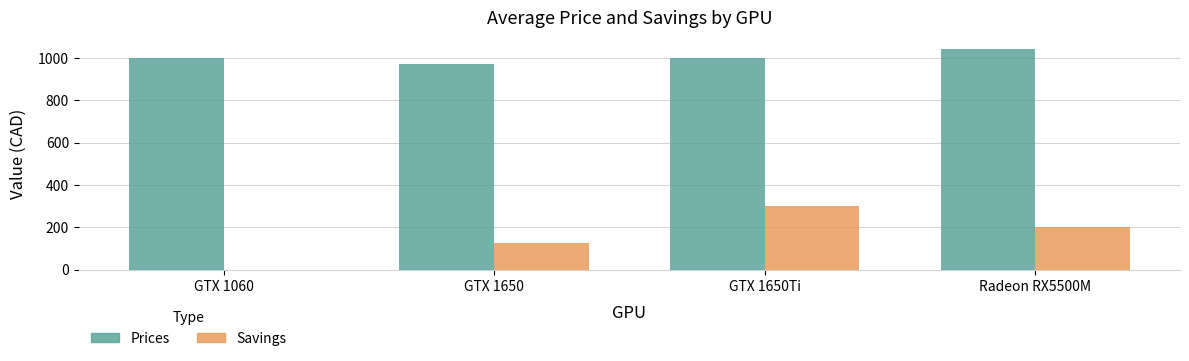

Is it true that Prices equals 1044.0 at Radeon RX5500M?

True